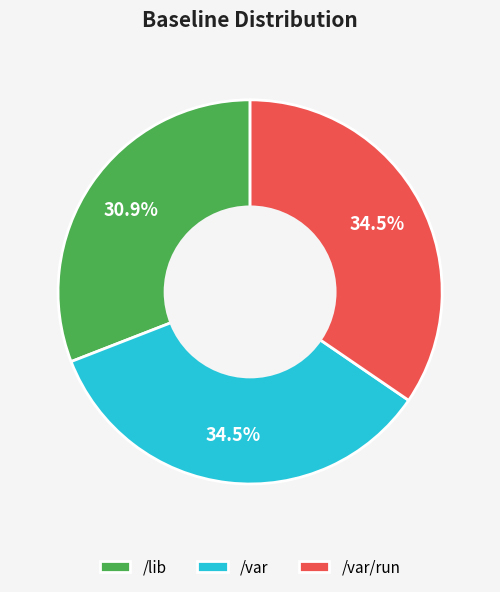

Is it true that /lib is 31% of the pie?

True